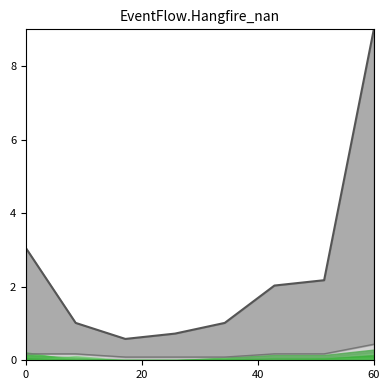

What is the lowest value of the WMC_line series?

0.1